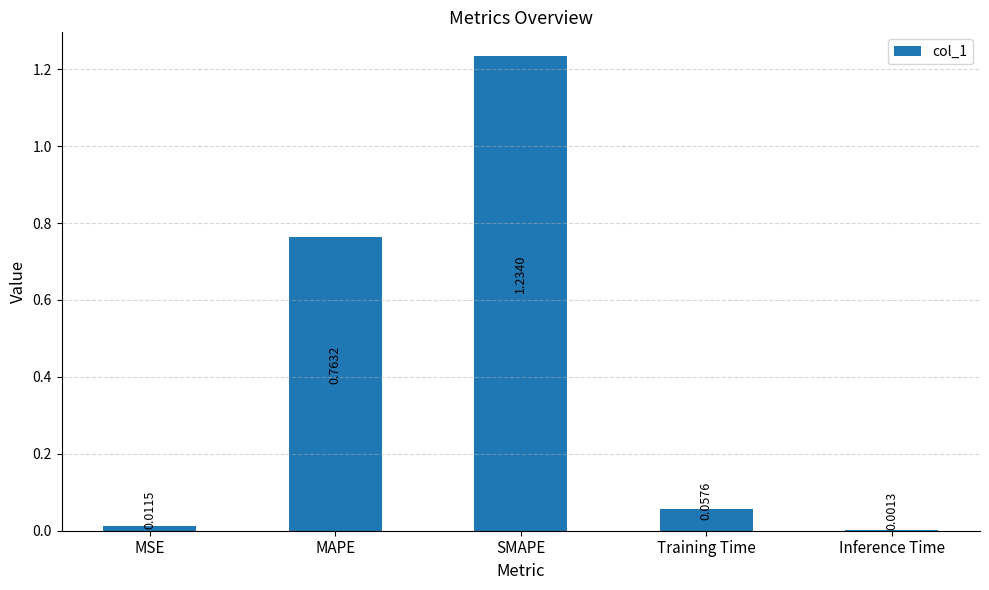

At which category does the chart reach its peak across all series?

SMAPE